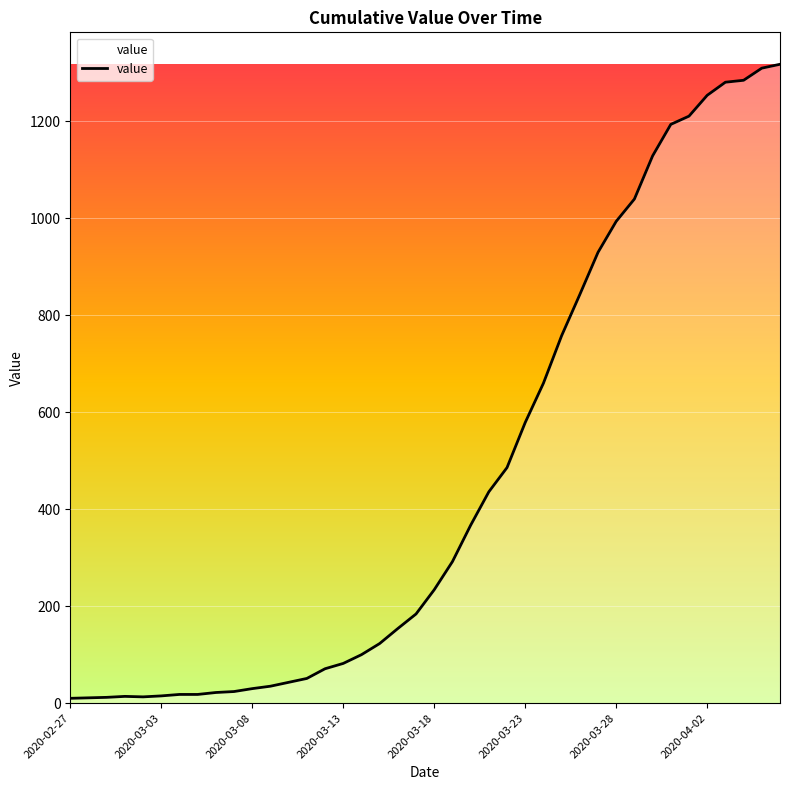

What is the difference between the maximum and minimum values?

1308